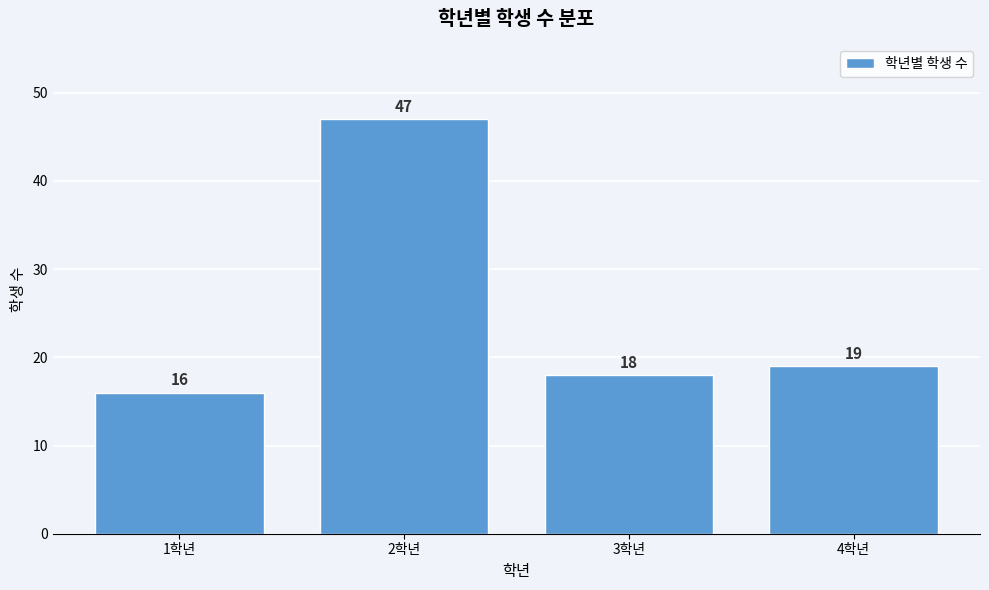

Reading left to right, transcribe all the data shown in this chart.

16	47	18	19